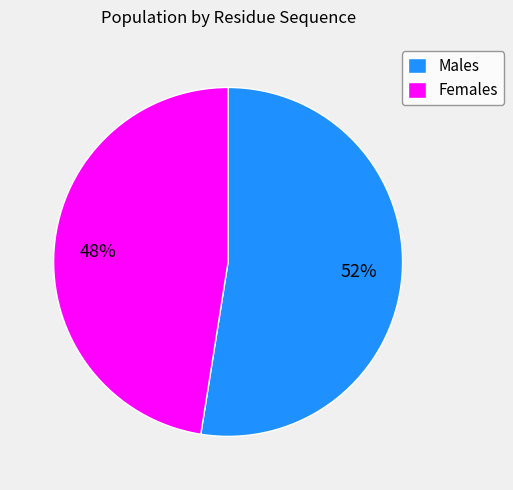

Which category accounts for the majority?

Males